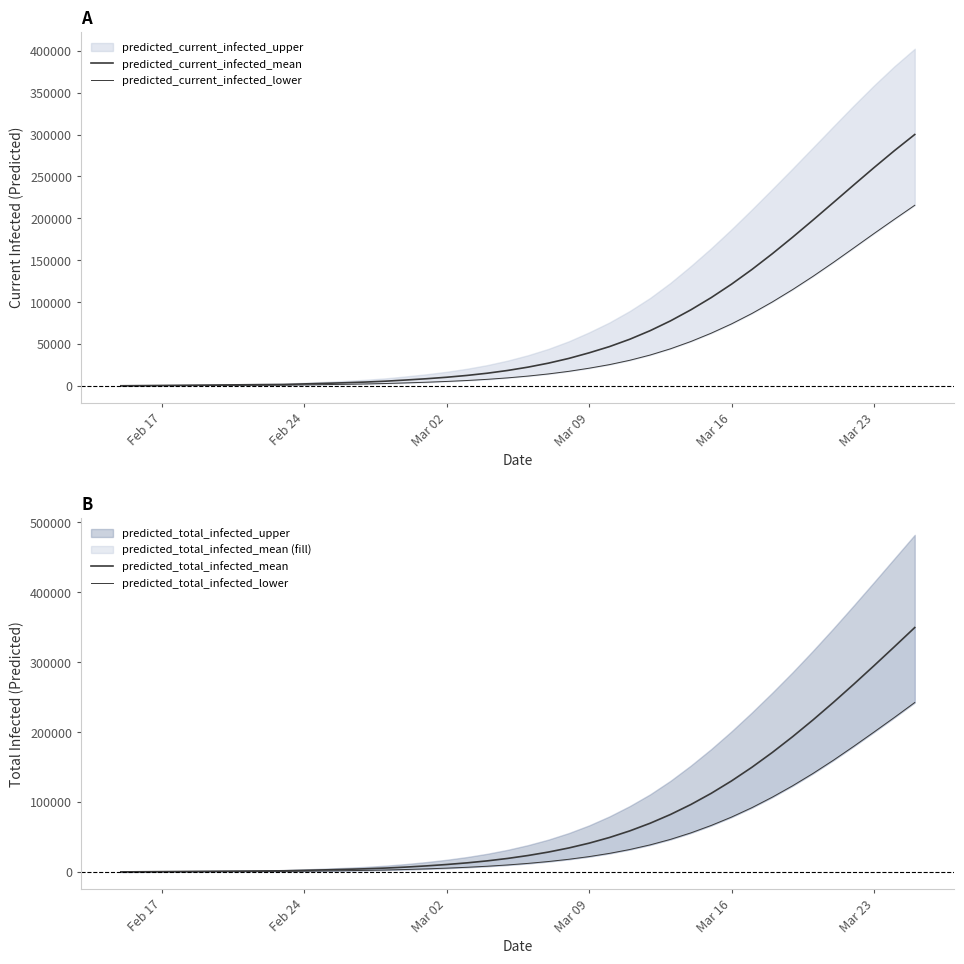

How many data points does each series have?

40